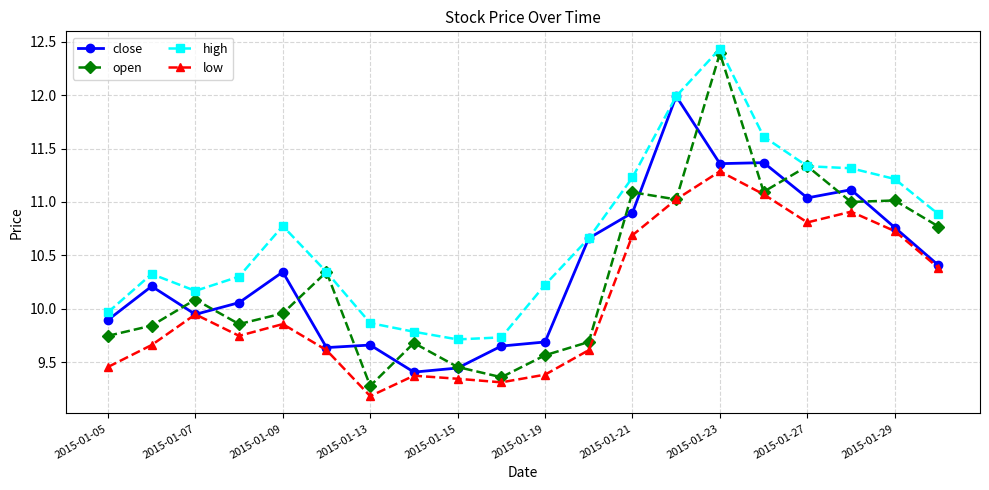

Which series has the largest range (max minus min)?

open